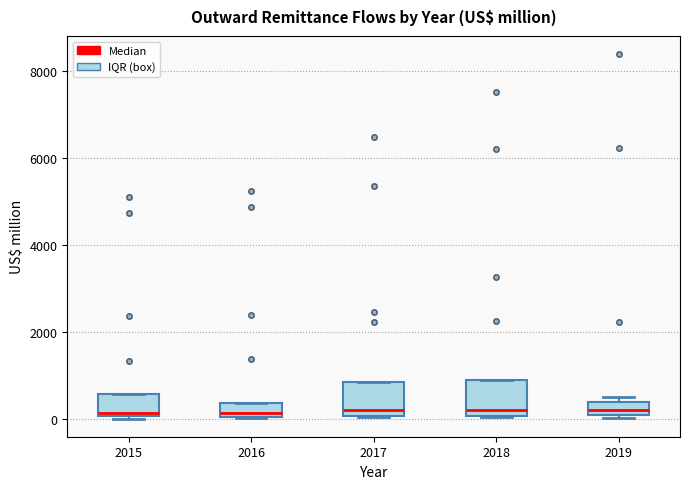

Where is the upper edge of the box at x = 2019 on the y-axis? The values are not printed on the chart, so give them approximately, as read against the axis.

400